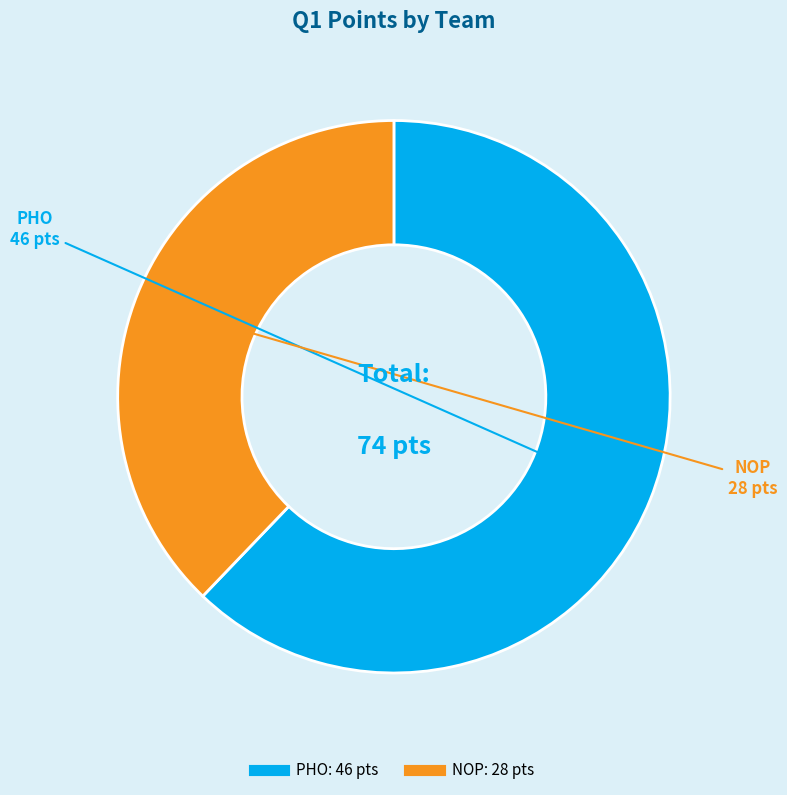

Which slice is the smallest?

NOP